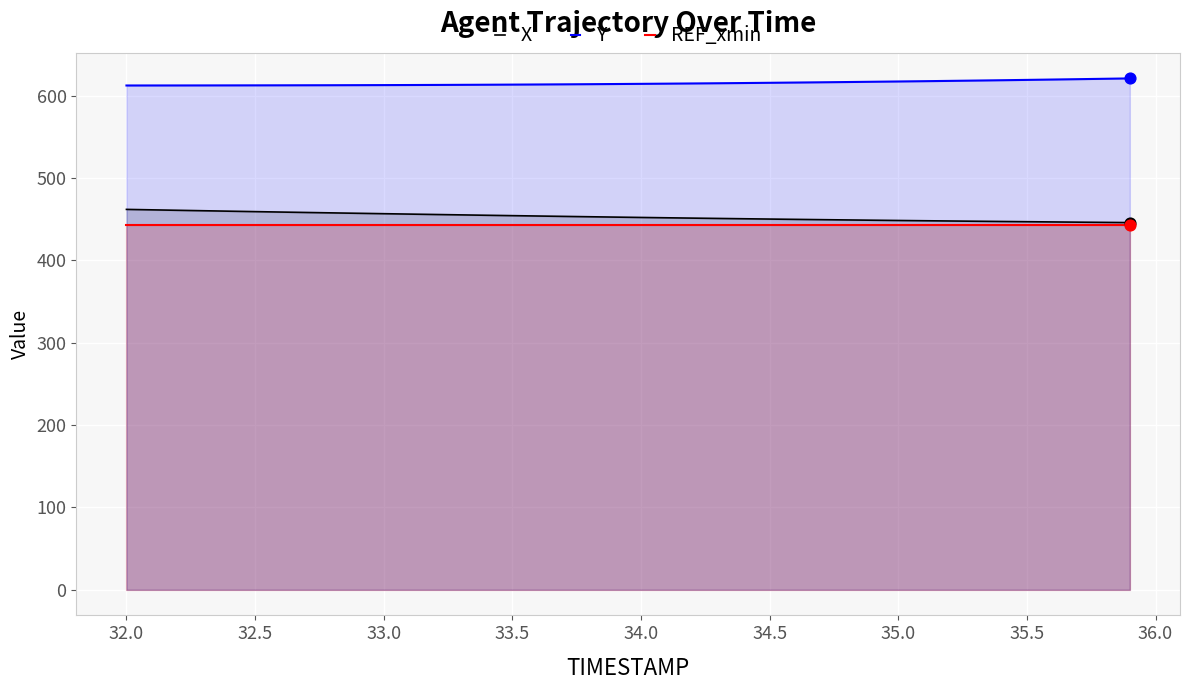

Which series contains the lowest Y value?

REF_xmin